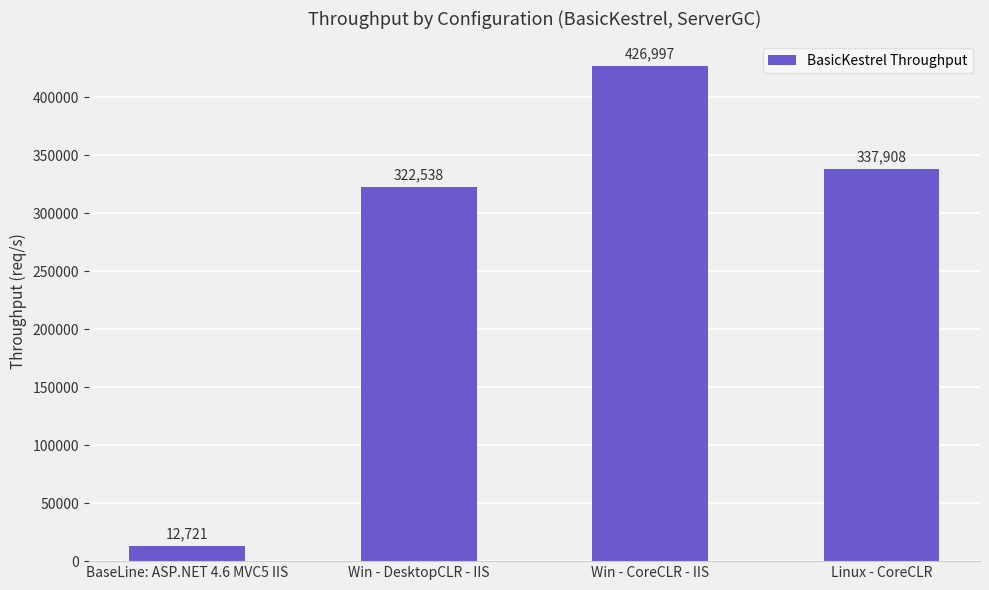

The chart shows a value of 12721.4 at BaseLine: ASP.NET 4.6 MVC5 IIS. True or false?

True